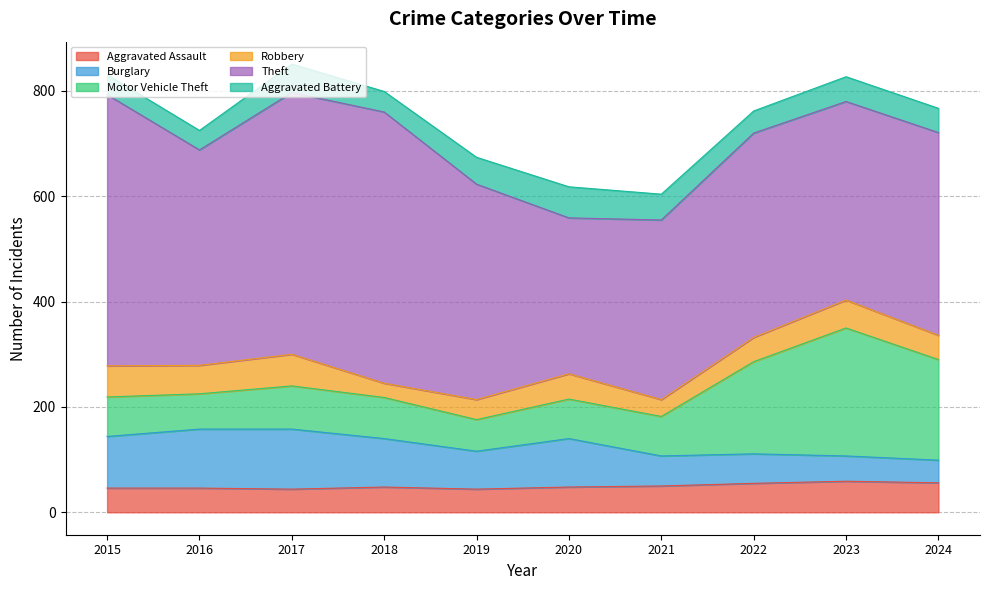

What is the lowest value of the Theft series?

296